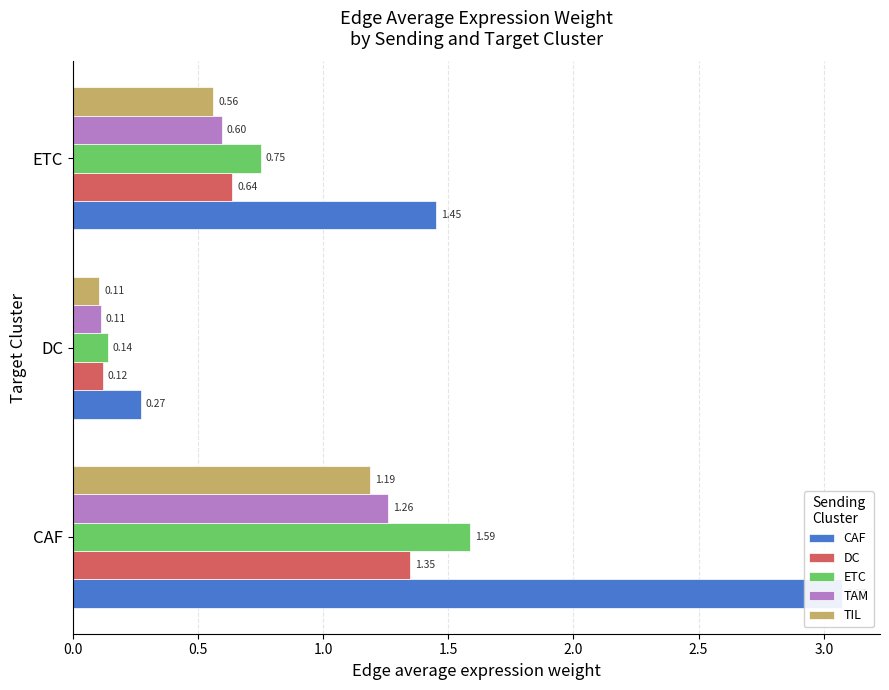

How many bars are there in each group?

5